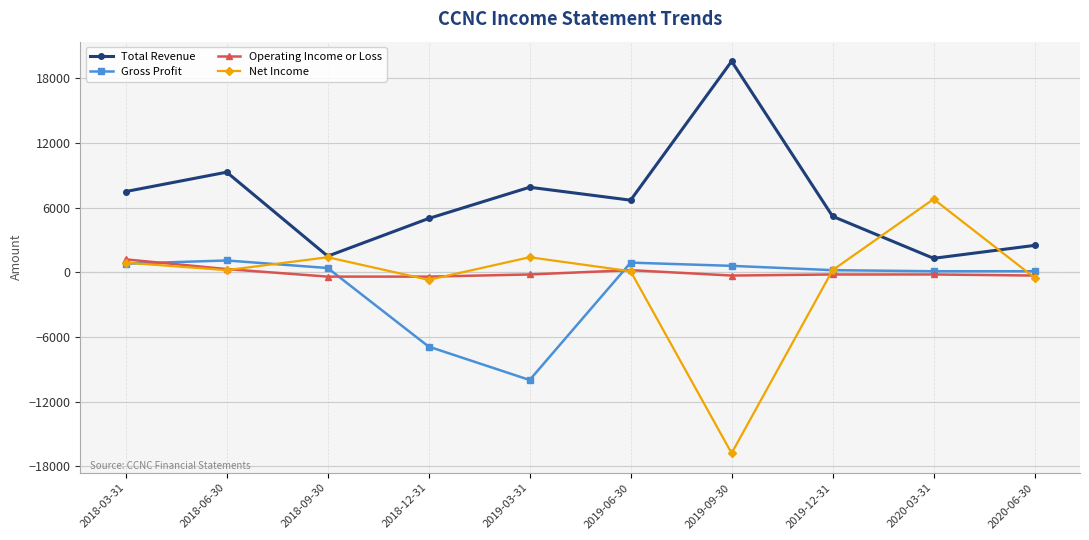

At how many categories does at least one series exceed 2086?

9